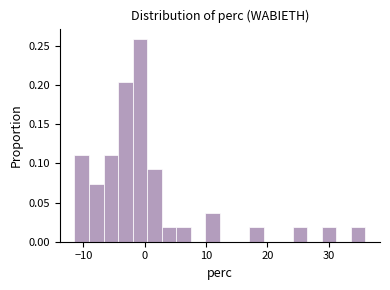

Read against the x-axis, roughly where is the centre of the tallest bar?

-1